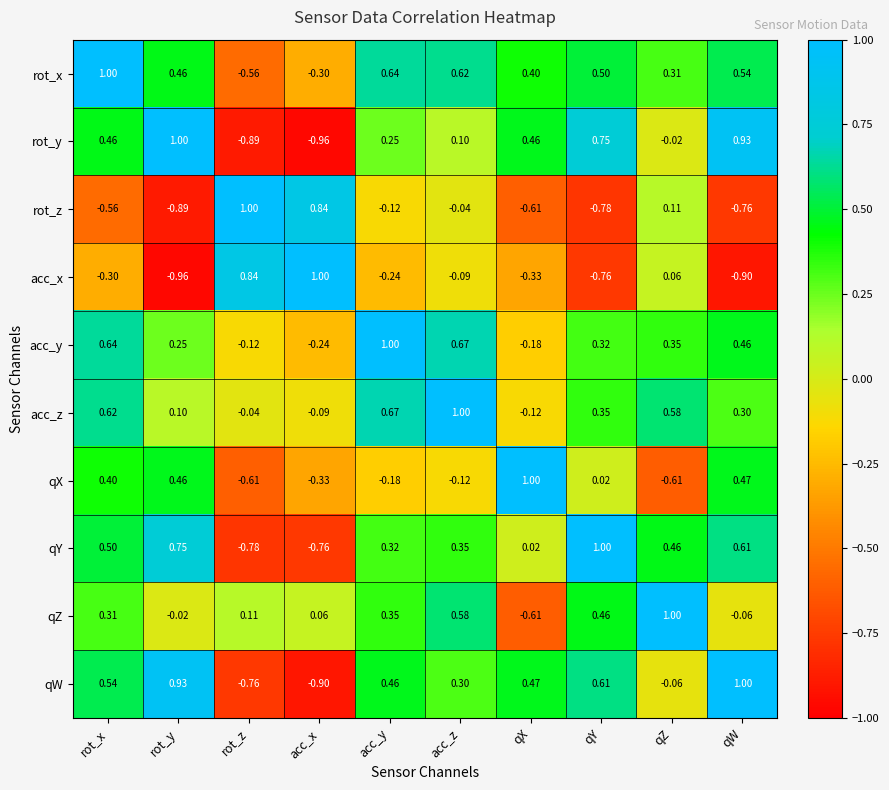

Between rot_z and qZ, which series saw the biggest shift?

qY